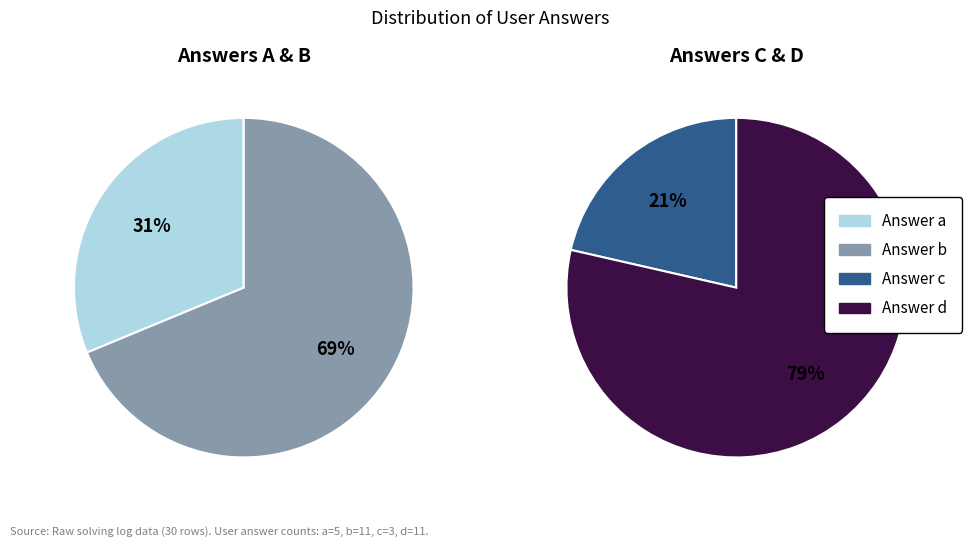

Rank the categories by value from highest to lowest.

b, d, a, c